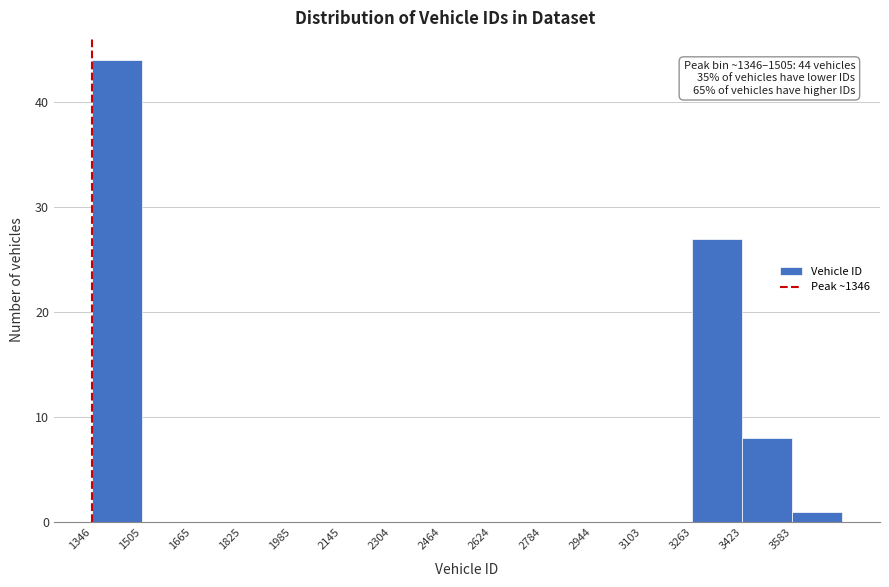

Over which range of the x-axis is the bar tallest?

1340 to 1500